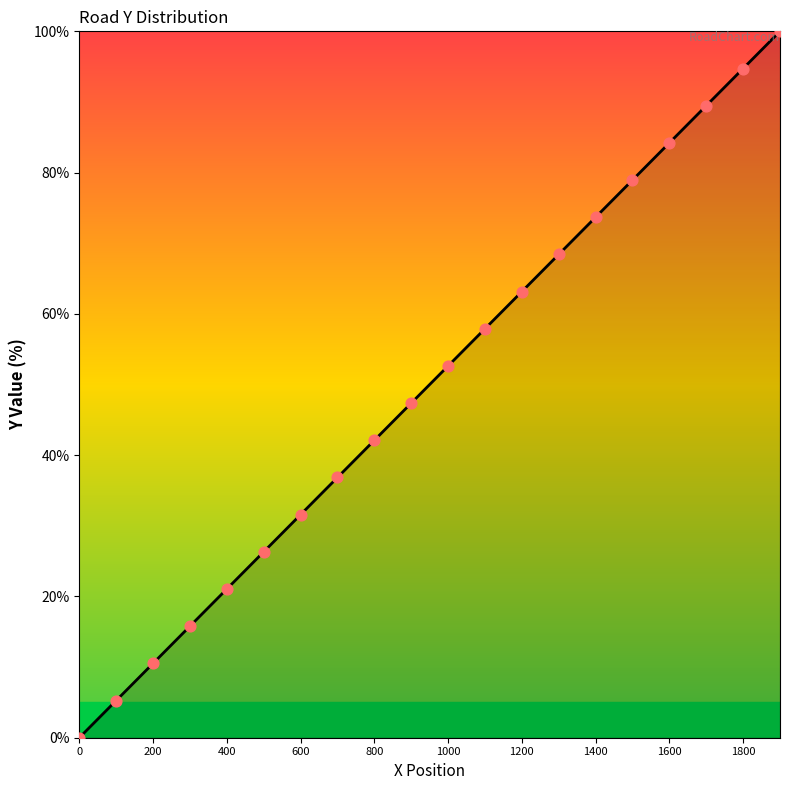

What is the difference between the maximum and minimum values?

100.0